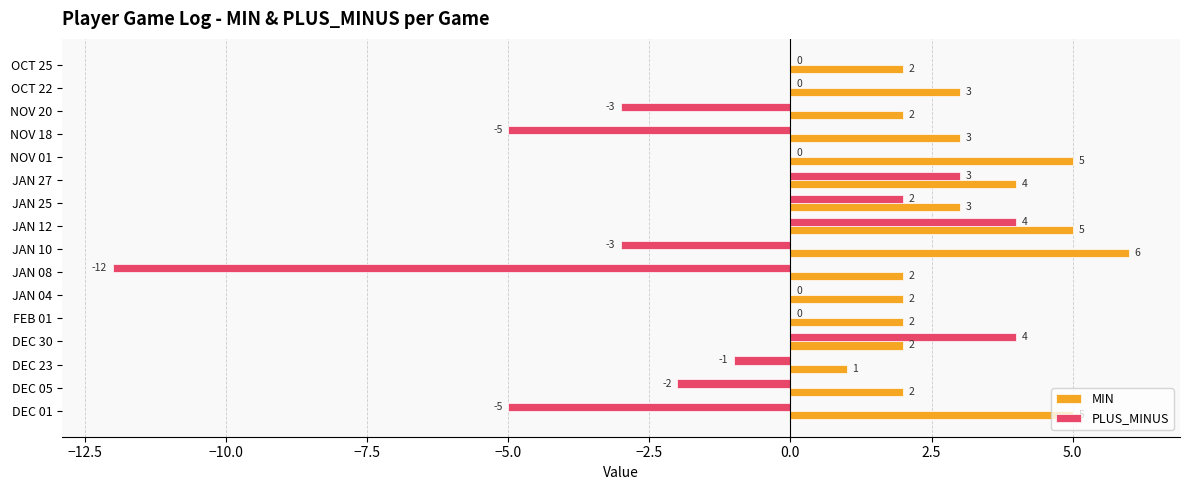

Which series changed the most between NOV 18 and JAN 04?

PLUS_MINUS